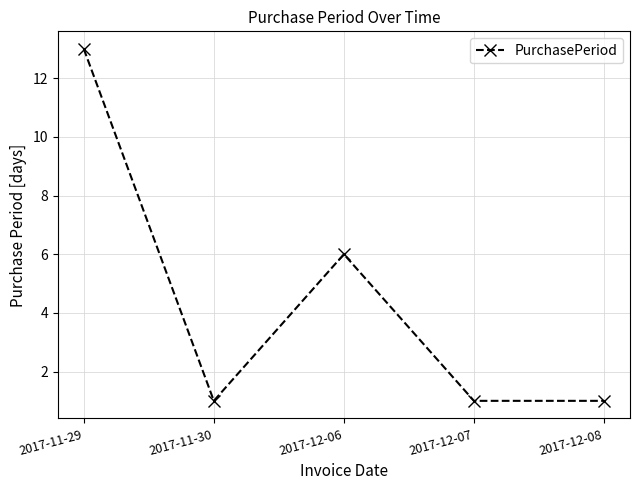

What is the label of the 1st point from the left?

2017-11-29